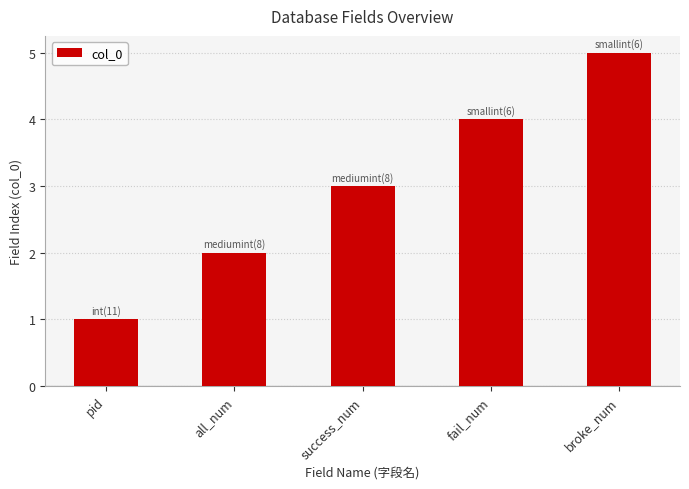

The chart shows a value of 3 at broke_num. True or false?

False